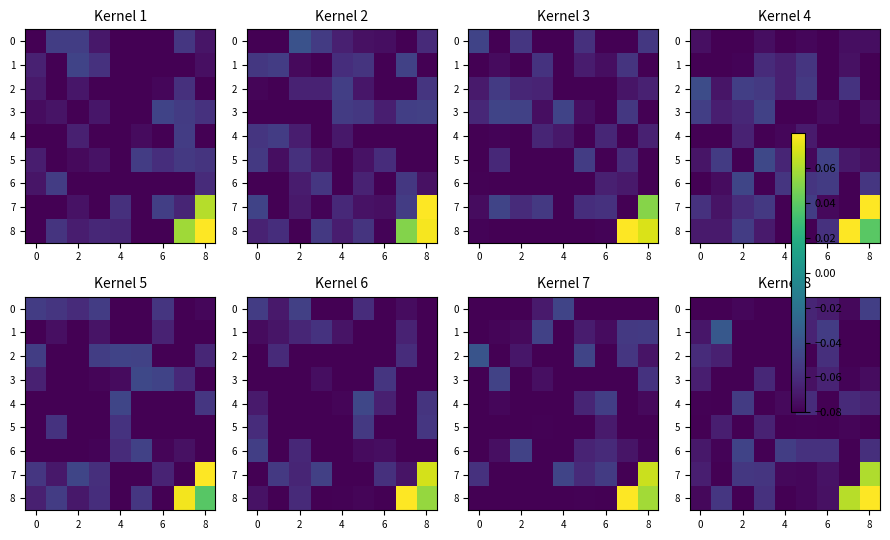

The value of row_1 at 6 is -0.1. True or false?

True